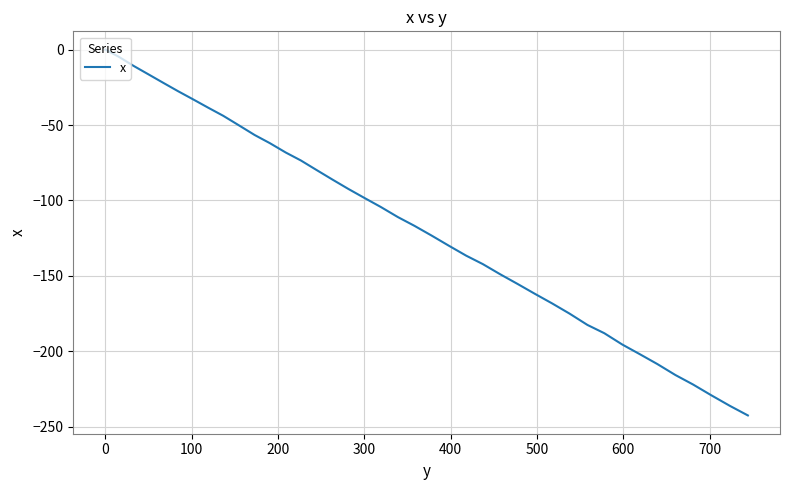

What is the minimum value shown in the chart?

-242.5